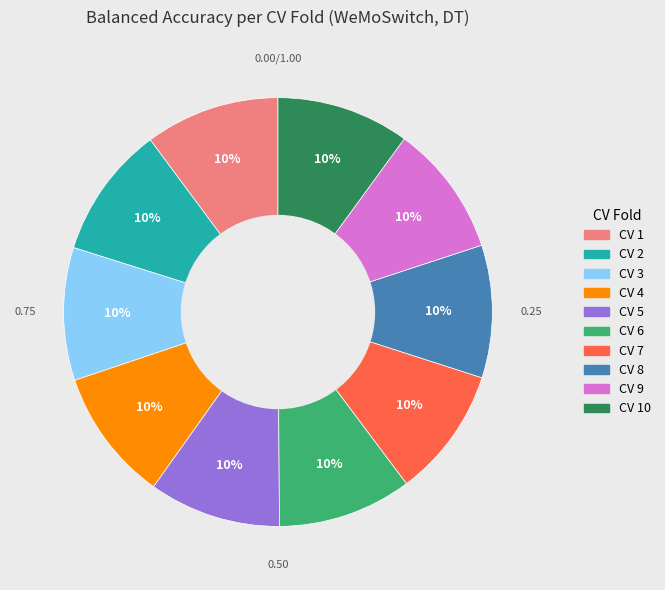

Is there any slice that represents more than half of the pie?

No